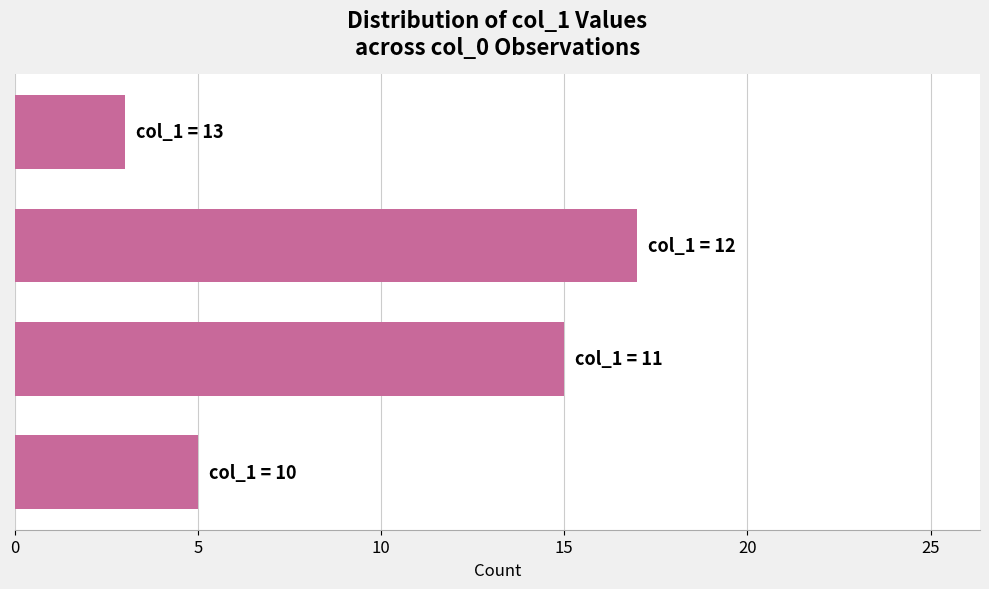

What is the average value?

10